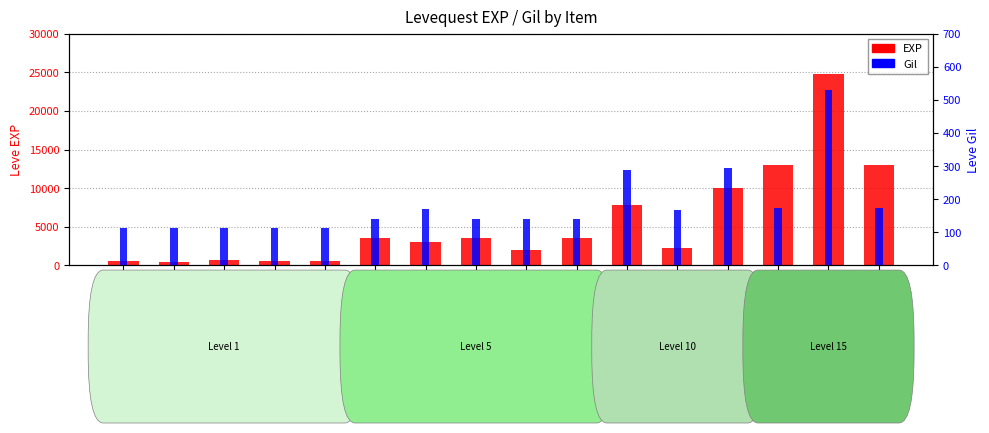

What is the lowest value of the EXP series?

450